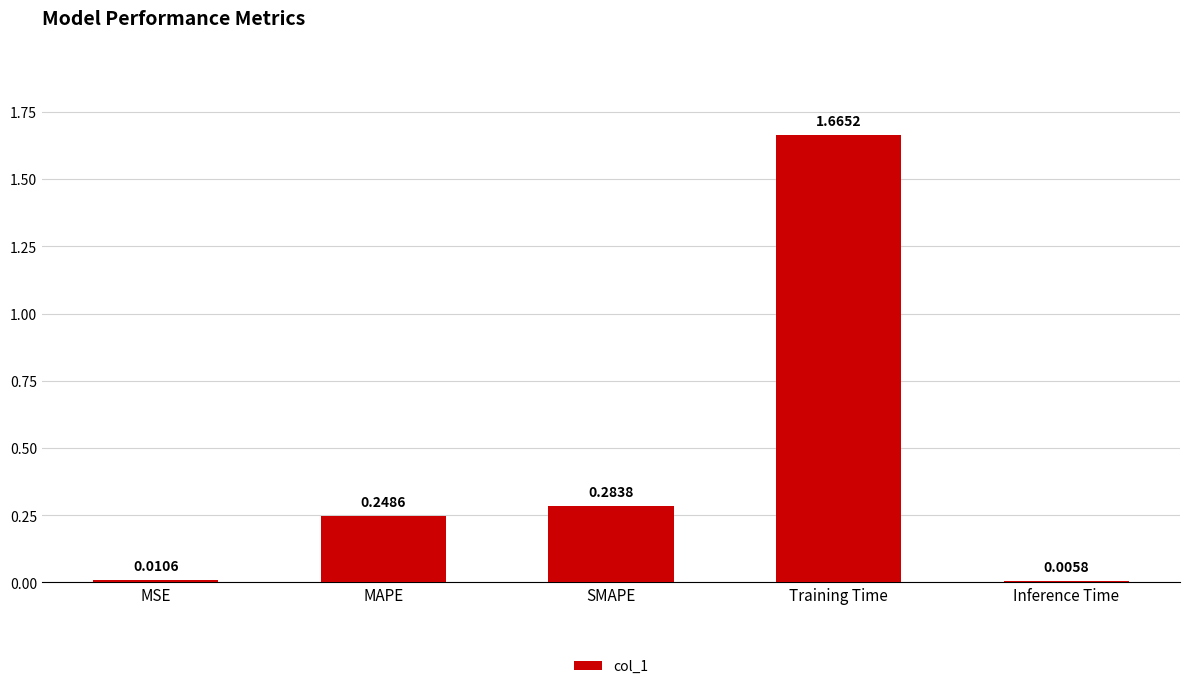

Count the number of categories in the chart.

5